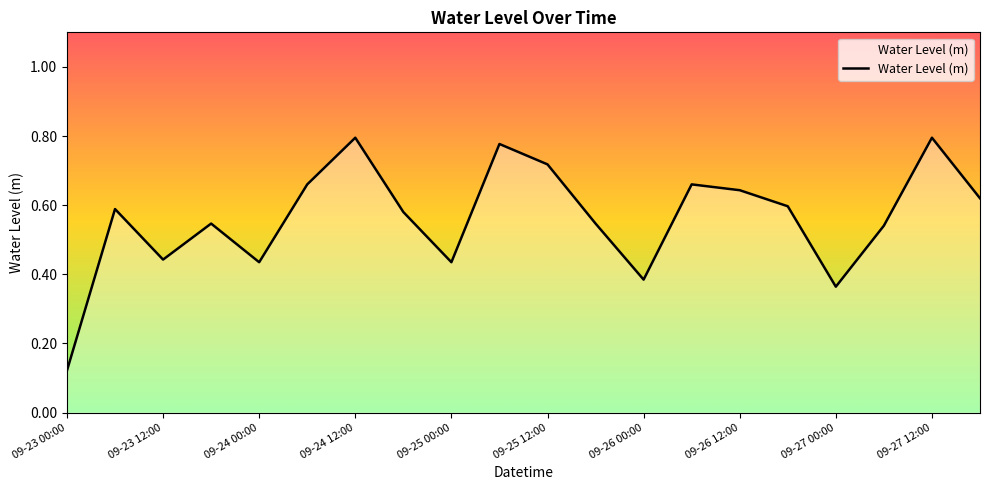

Rank the categories by value from lowest to highest.

09-23 00:00, 09-27 00:00, 09-26 00:00, 09-24 00:00, 09-25 00:00, 09-23 12:00, 09-27 06:00, 09-23 18:00, 09-25 18:00, 09-24 18:00, 09-23 06:00, 09-26 18:00, 09-27 18:00, 09-26 12:00, 09-24 06:00, 09-26 06:00, 09-25 12:00, 09-25 06:00, 09-24 12:00, 09-27 12:00